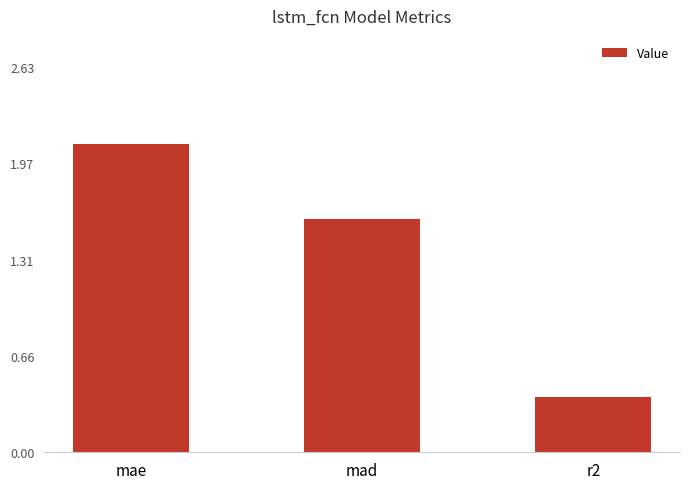

Where does the data first go above 1?

mae